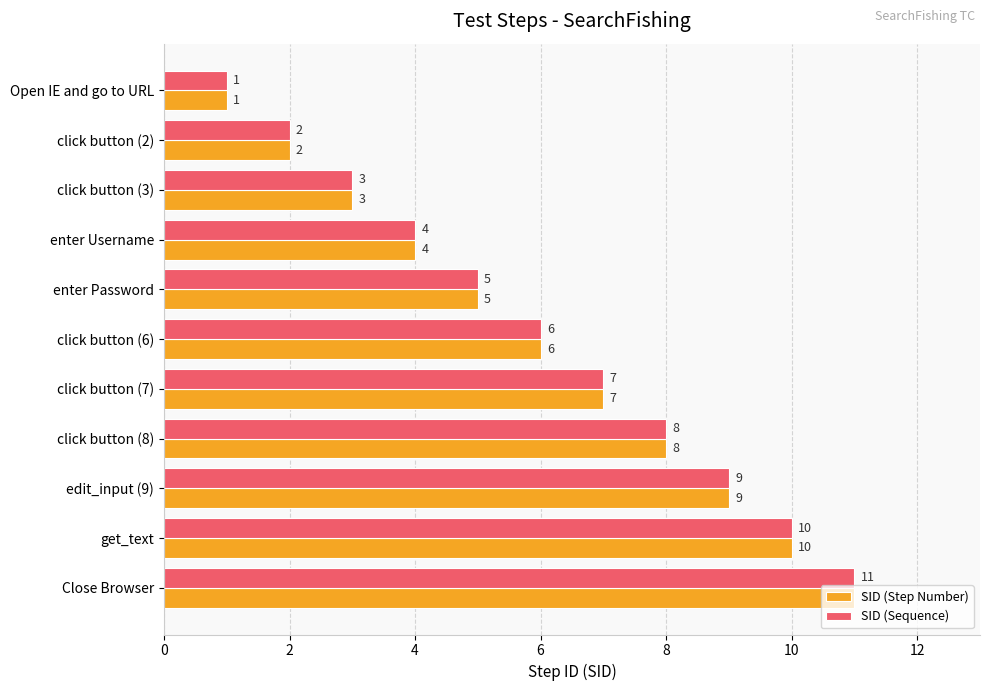

List the labels in order of SID (Sequence) value, smallest first.

Open IE and go to URL, click button (2), click button (3), enter Username, enter Password, click button (6), click button (7), click button (8), edit_input (9), get_text, Close Browser